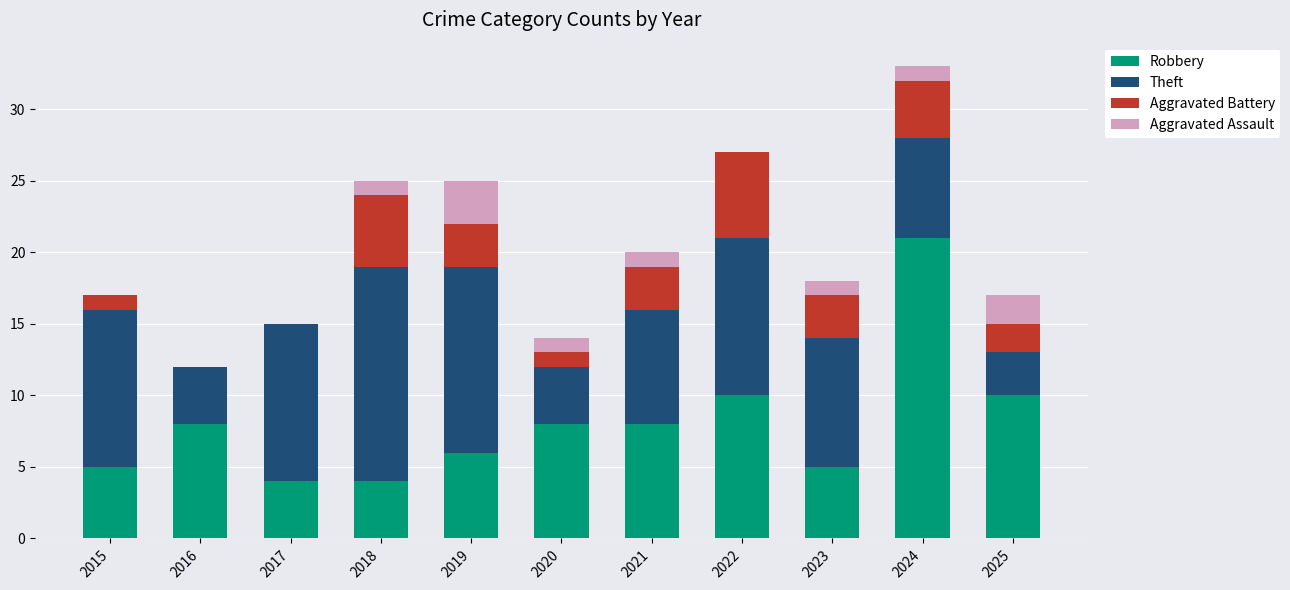

At which category is the sum across all series the highest?

2024